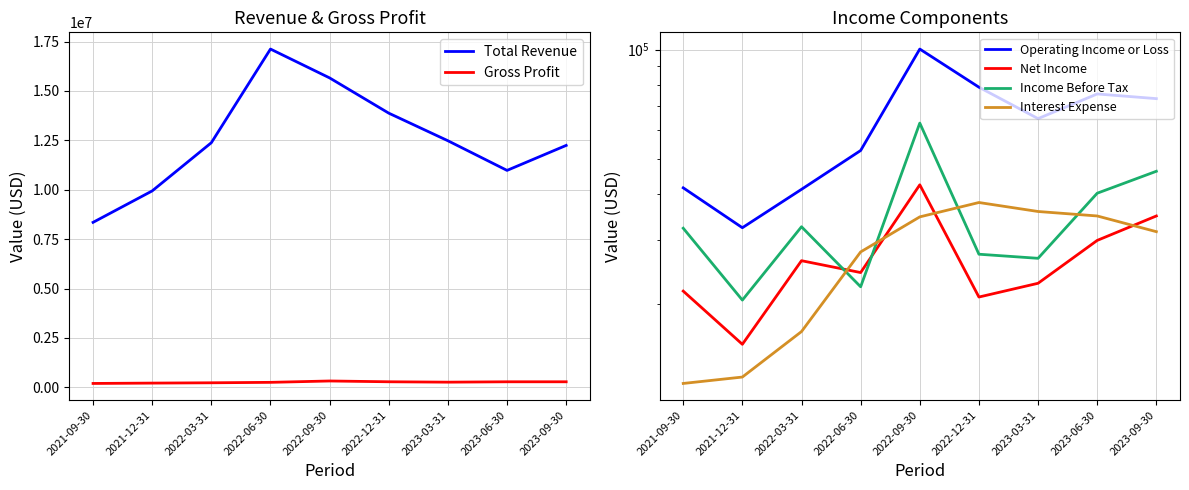

What is the sum of the Gross Profit values at 2021-12-31 and 2022-09-30?

537600